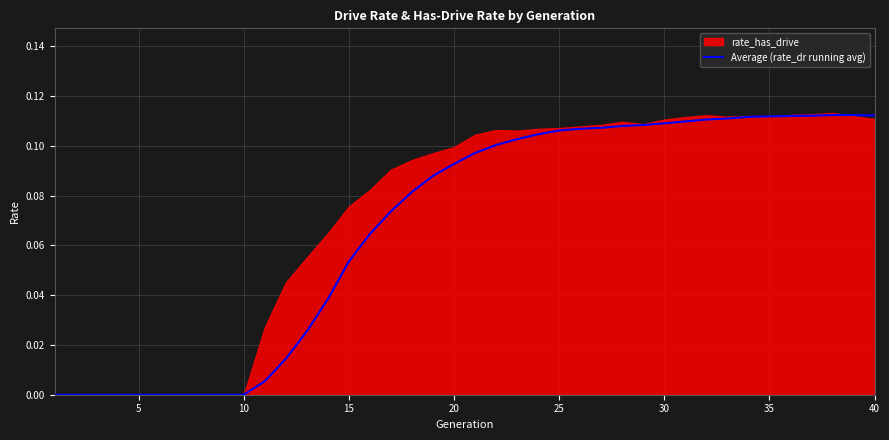

How many points are higher than both their immediate neighbors (excluding endpoints)?

1